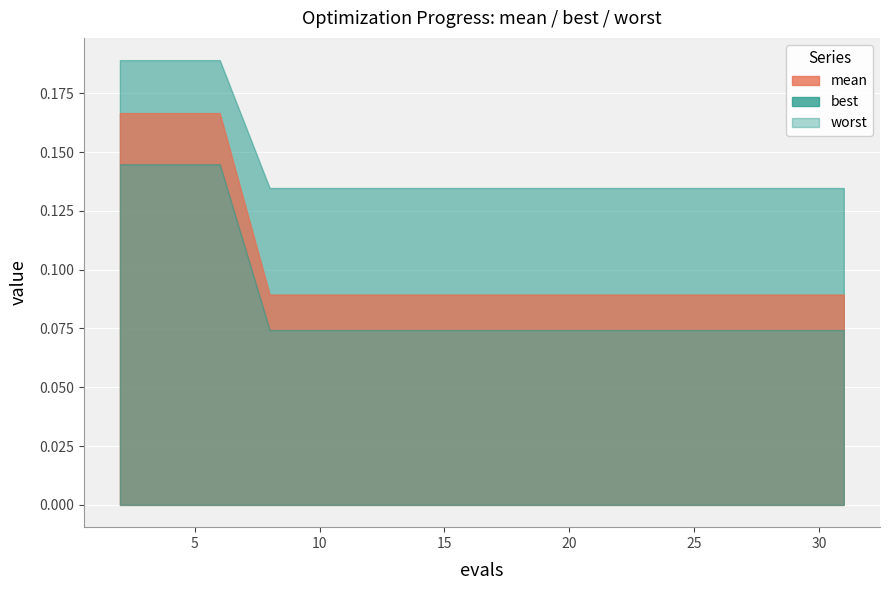

What value does the mean series have at 2?

0.2